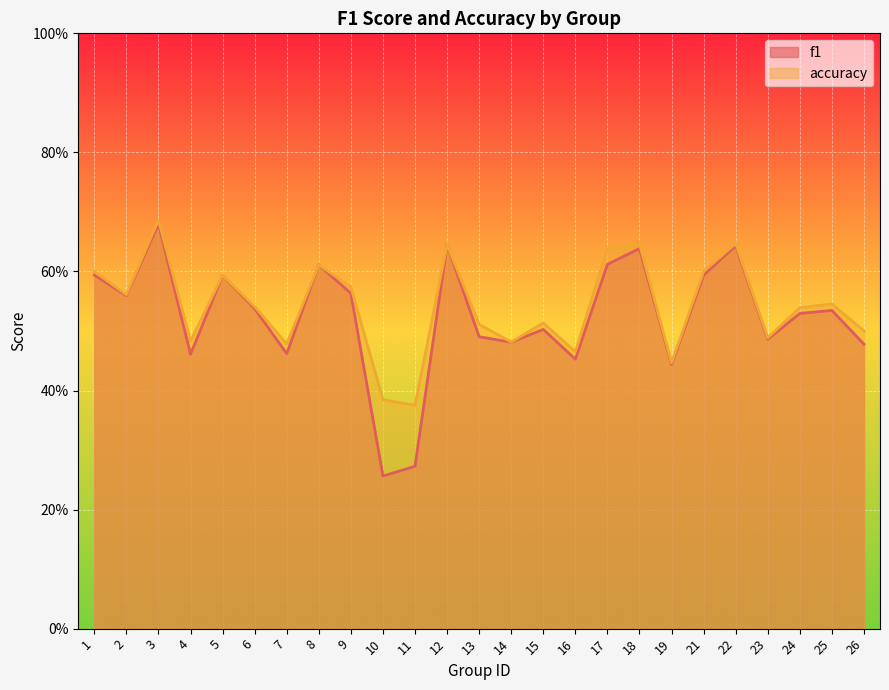

At which category is the sum across all series the highest?

3